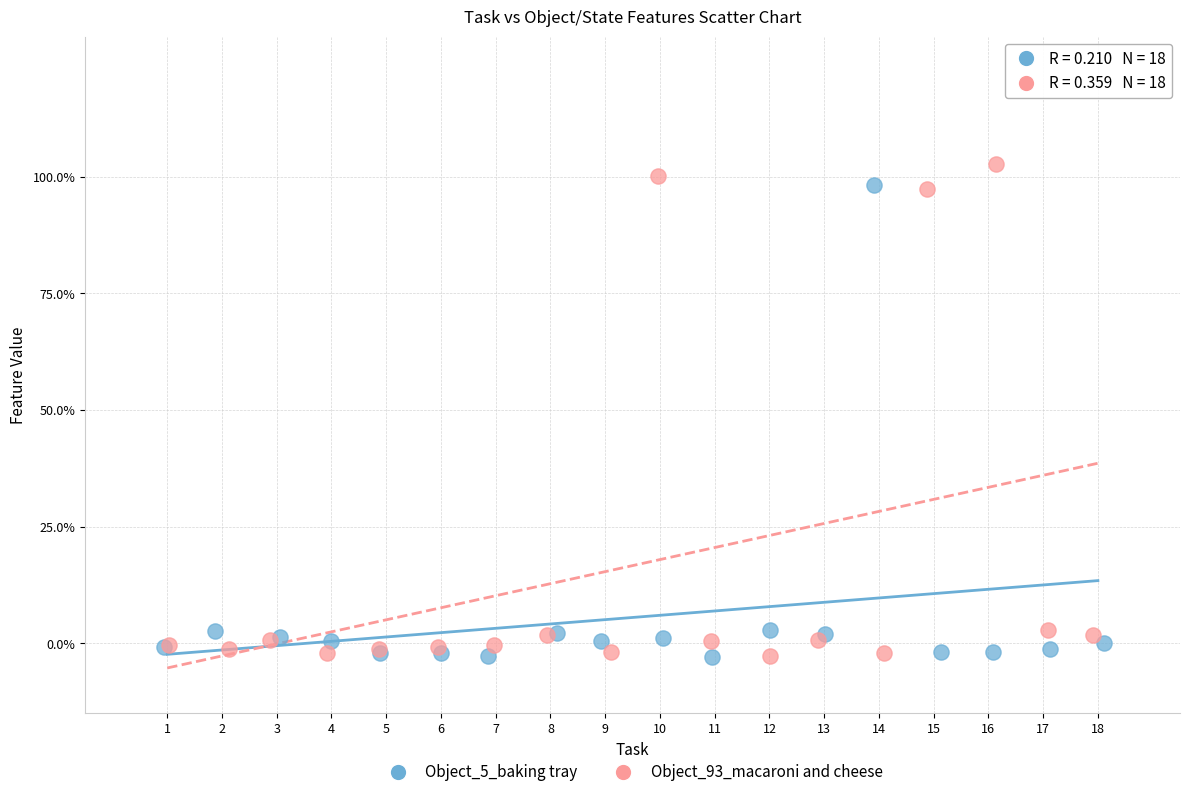

Which series reaches the maximum Y coordinate?

Object_93_macaroni and cheese